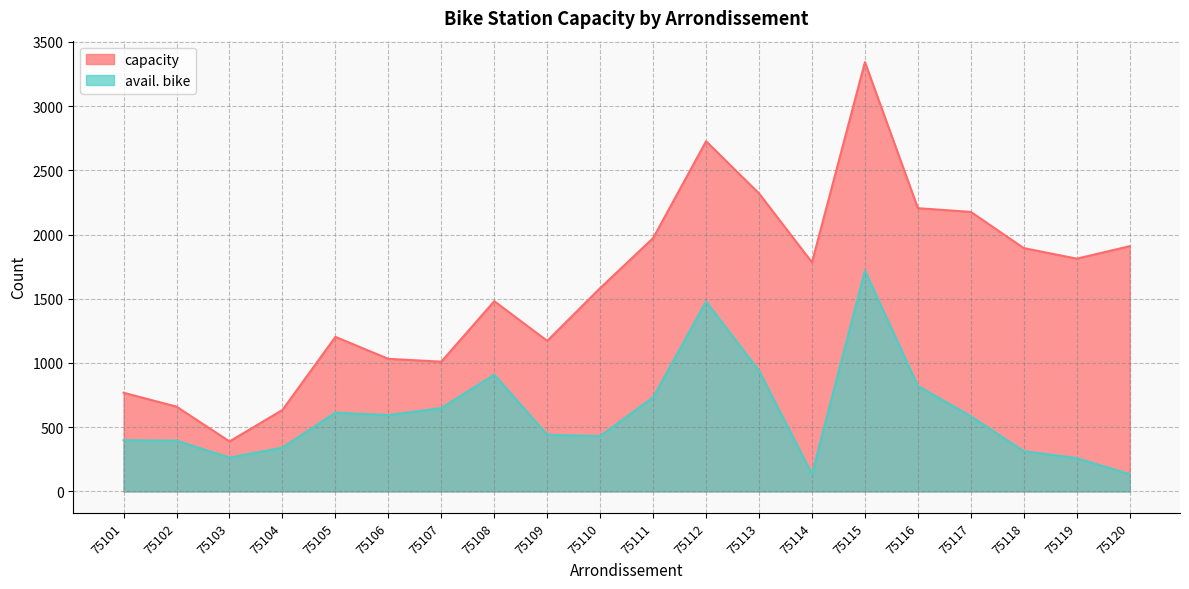

True or false: capacity and avail. bike intersect in this chart.

False